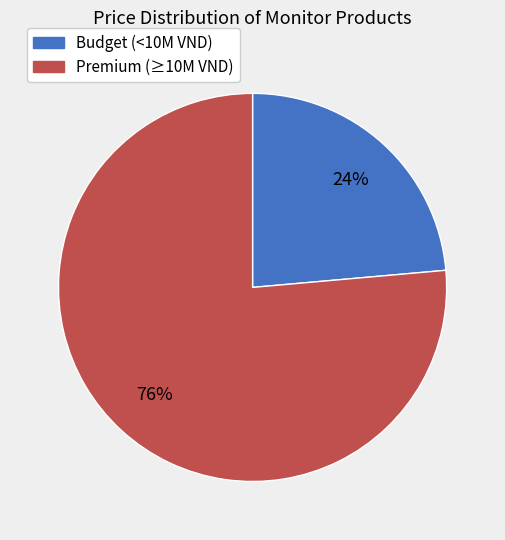

How many segments does this pie chart have?

2